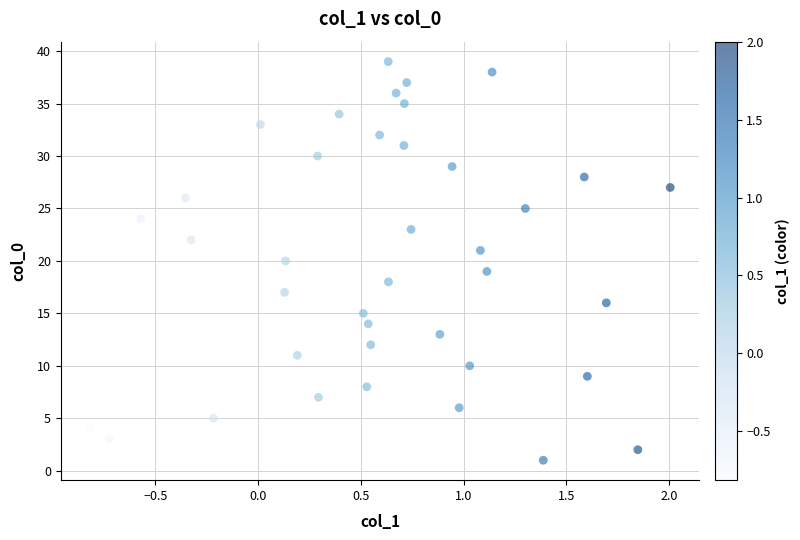

What is the range of Y values (max minus min)?

38